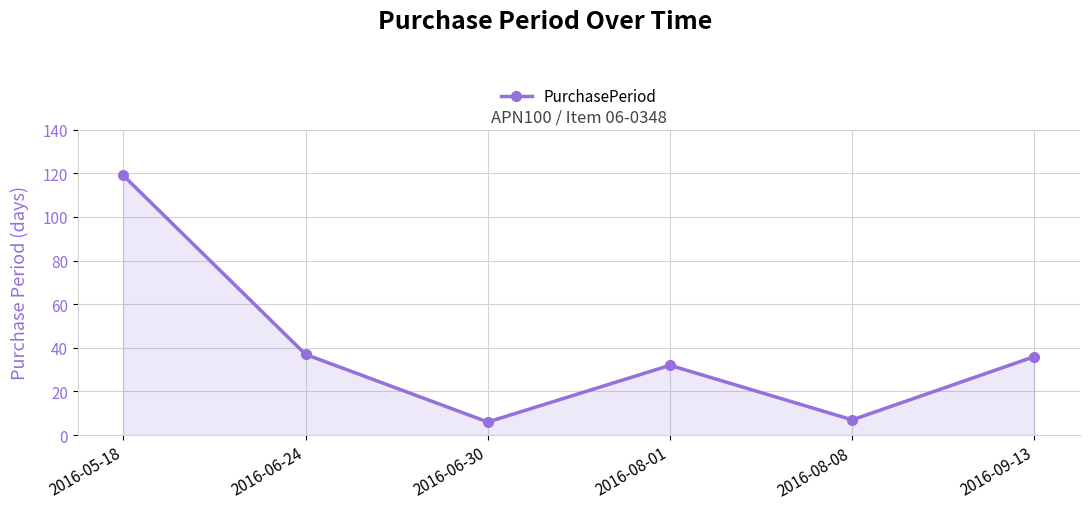

What is the ratio of the value at 2016-06-30 to the value at 2016-05-18?

0.1